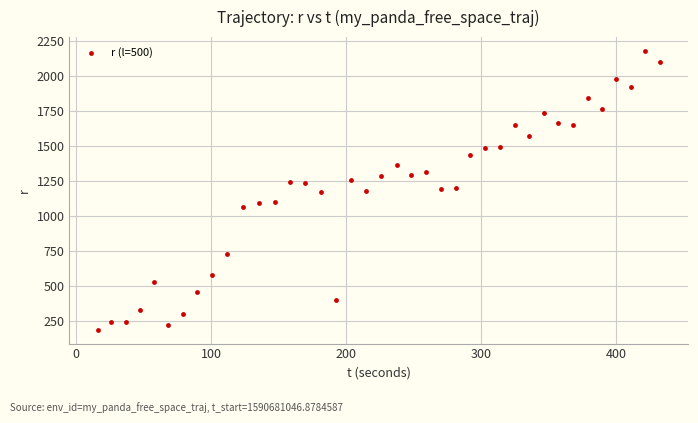

What is the range of X values (max minus min)?

416.8